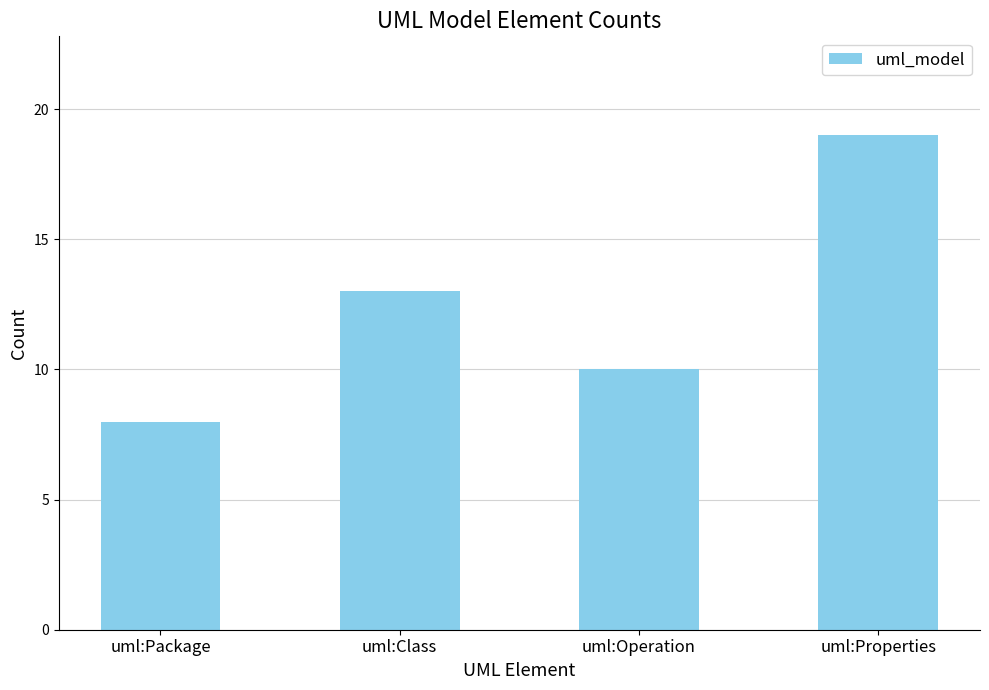

The value at uml:Class is 13. True or false?

True